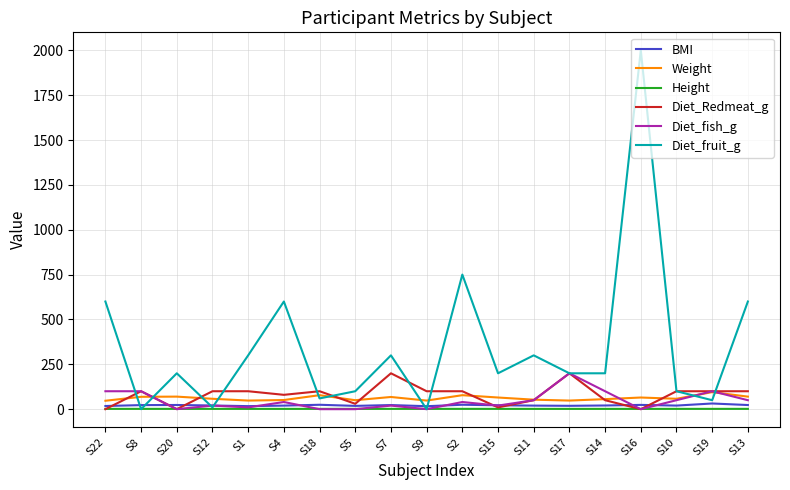

Is this an area chart (filled region under the line)?

No